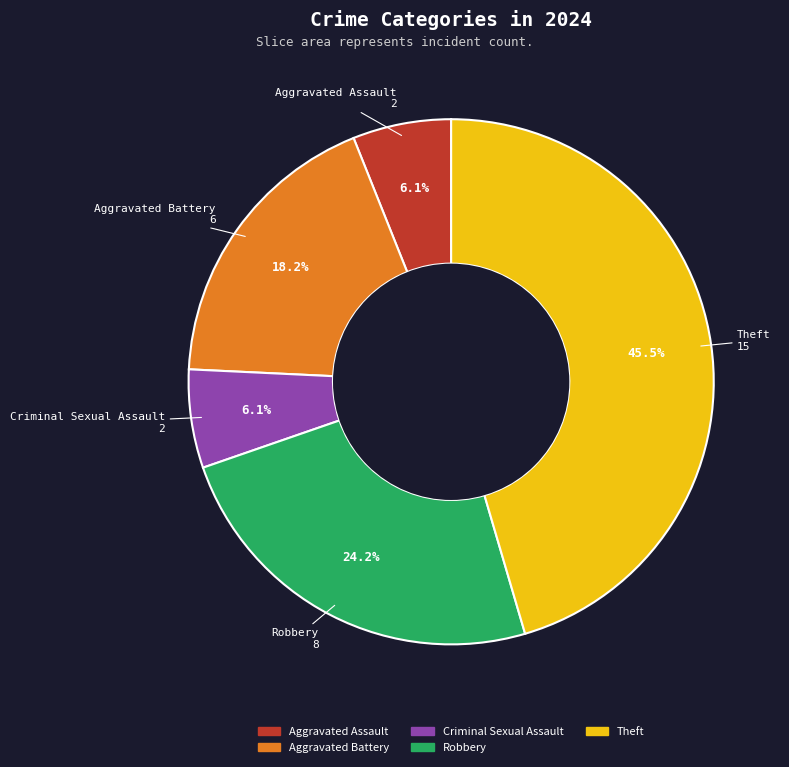

Is there a majority slice in this chart?

No